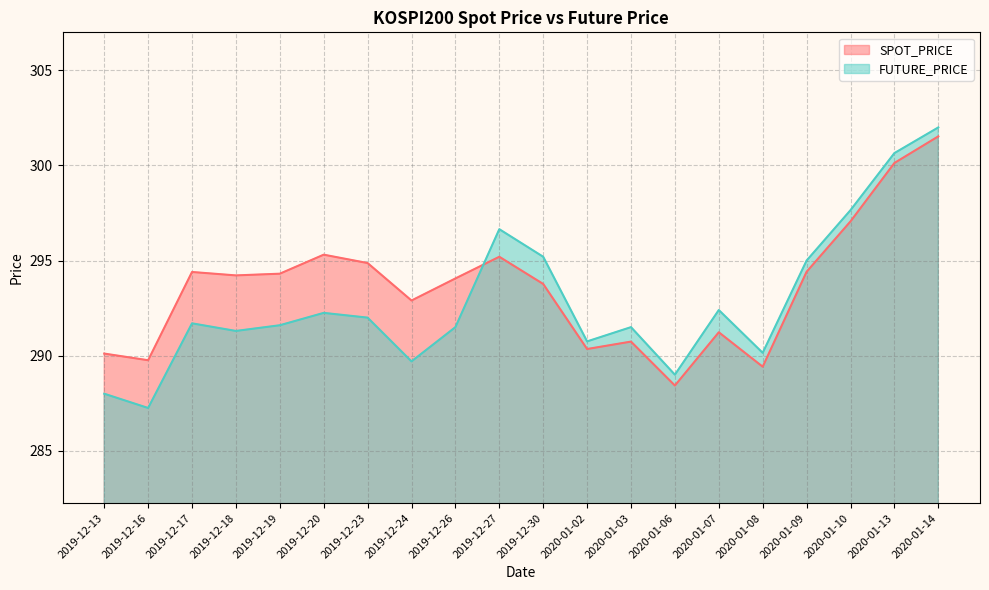

What is the total value across all series at 2019-12-20?

587.6